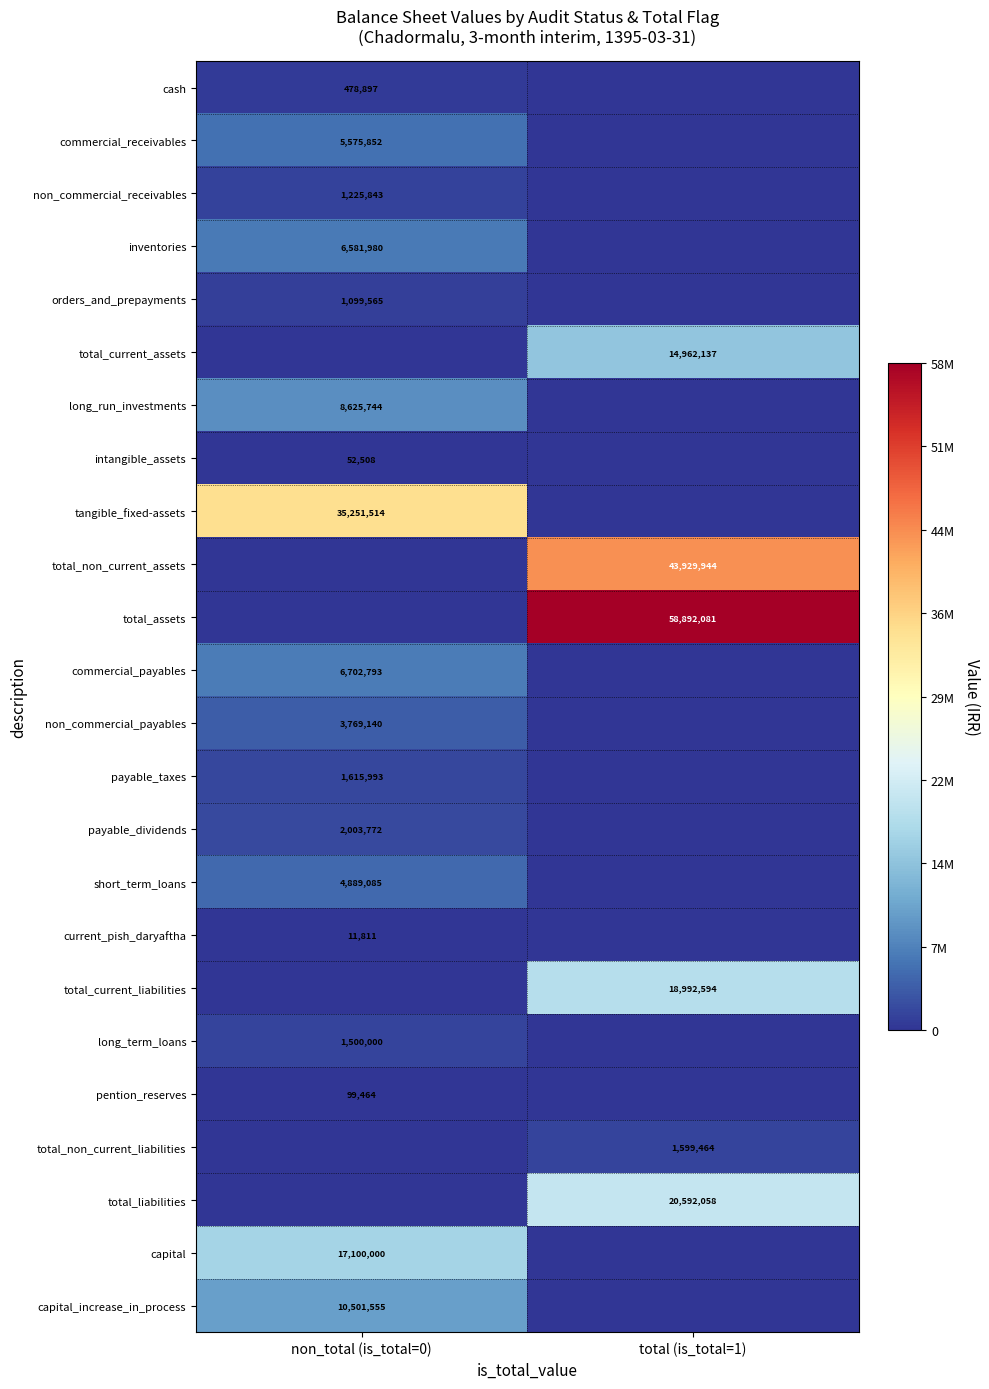

What is the greatest value displayed?

58892081